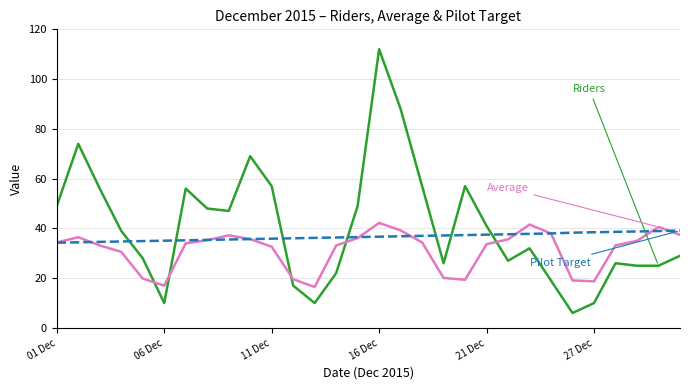

What is the greatest value displayed?

112.0